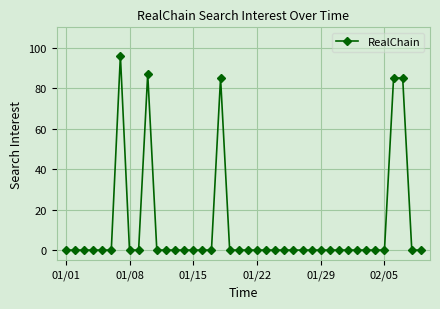

True or false: there are more than 2 points higher than both neighbors.

True